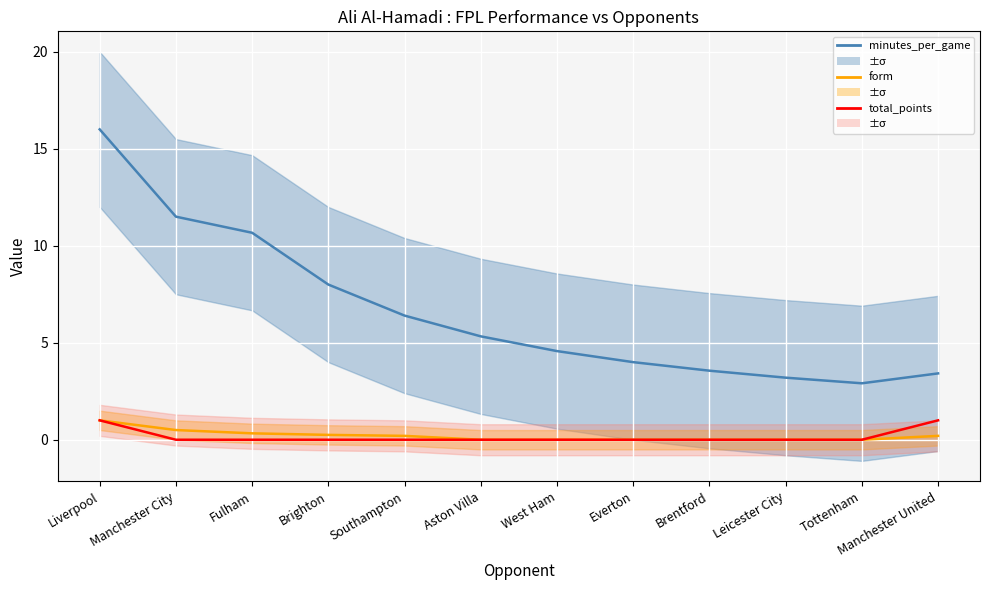

True or false: total_points and minutes_per_game intersect in this chart.

False